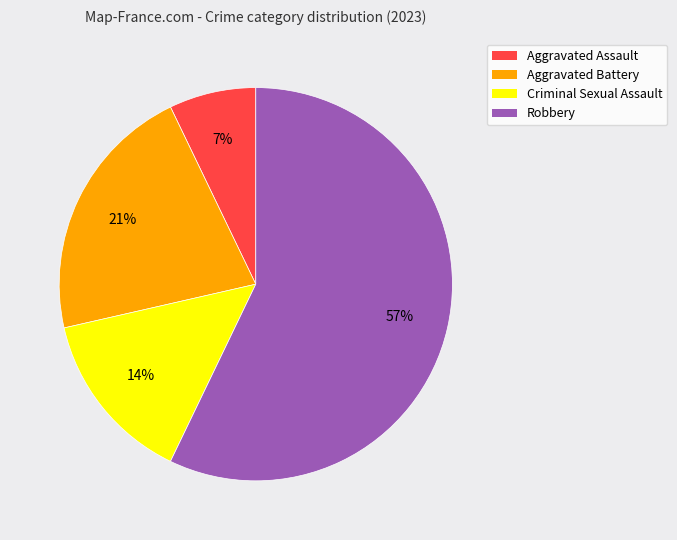

Do Criminal Sexual Assault and Aggravated Assault together represent more than half of the pie?

No